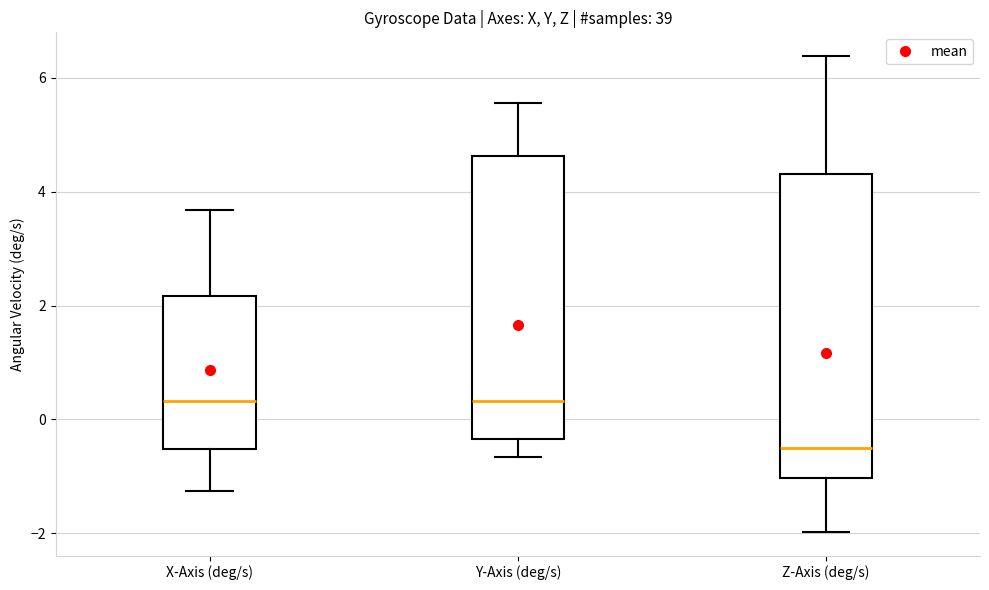

Reading left to right, read every box against the y-axis: the position of its median line, the range the box covers, and the ends of its whiskers. The values are not printed on the chart, so give them approximately, as read against the axis.

X-Axis (deg/s): median 0.4, box -0.6 to 2.2, whiskers -1.2 to 3.6
Y-Axis (deg/s): median 0.4, box -0.4 to 4.6, whiskers -0.6 to 5.6
Z-Axis (deg/s): median -0.6, box -1.0 to 4.4, whiskers -2.0 to 6.4